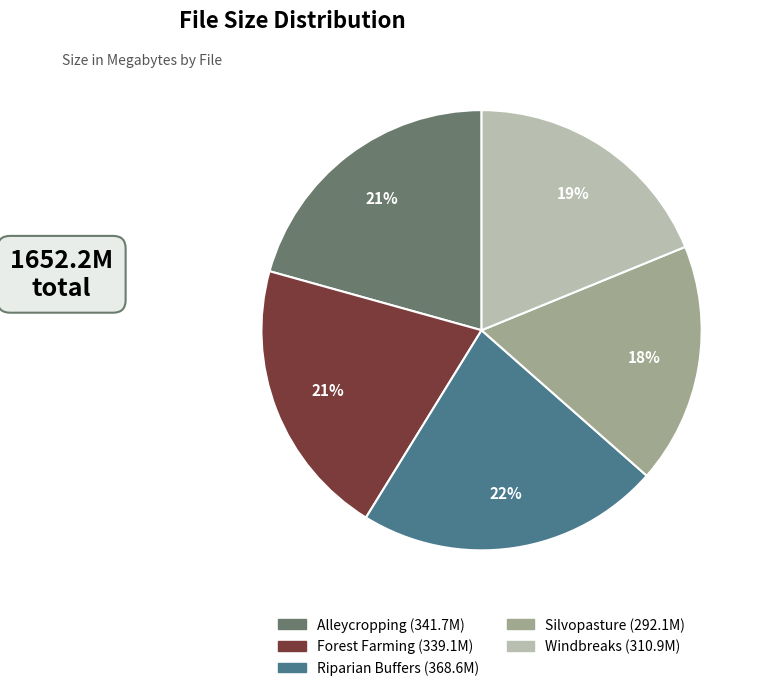

Does any single category account for the majority?

No